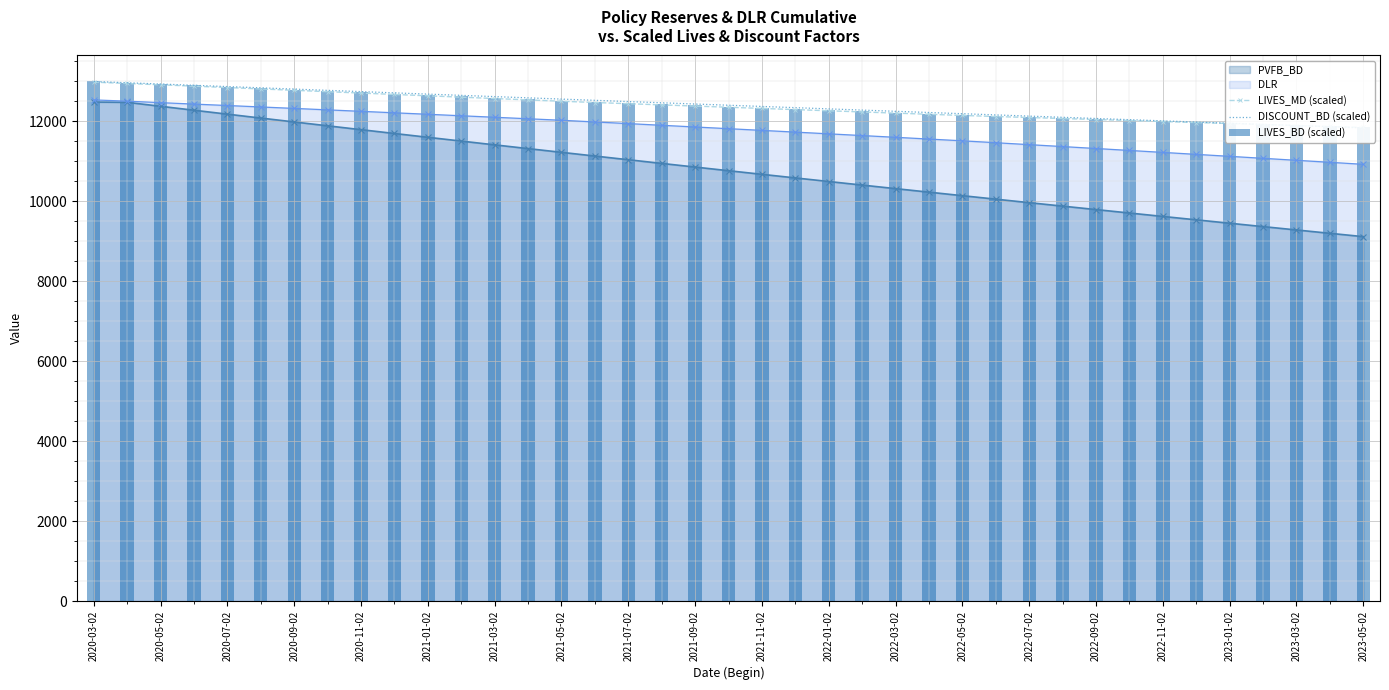

The value of PVFB_BD at 2020-05-02 is 12379.3. True or false?

True